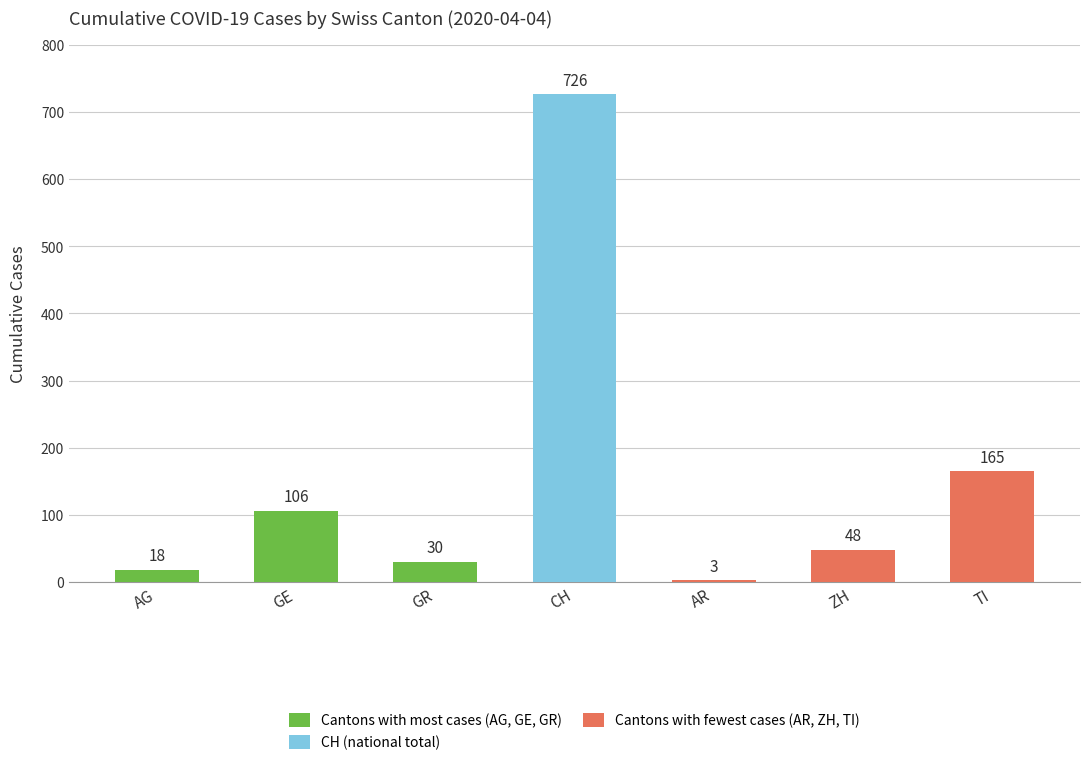

What is the change in value from GR to AR?

-27